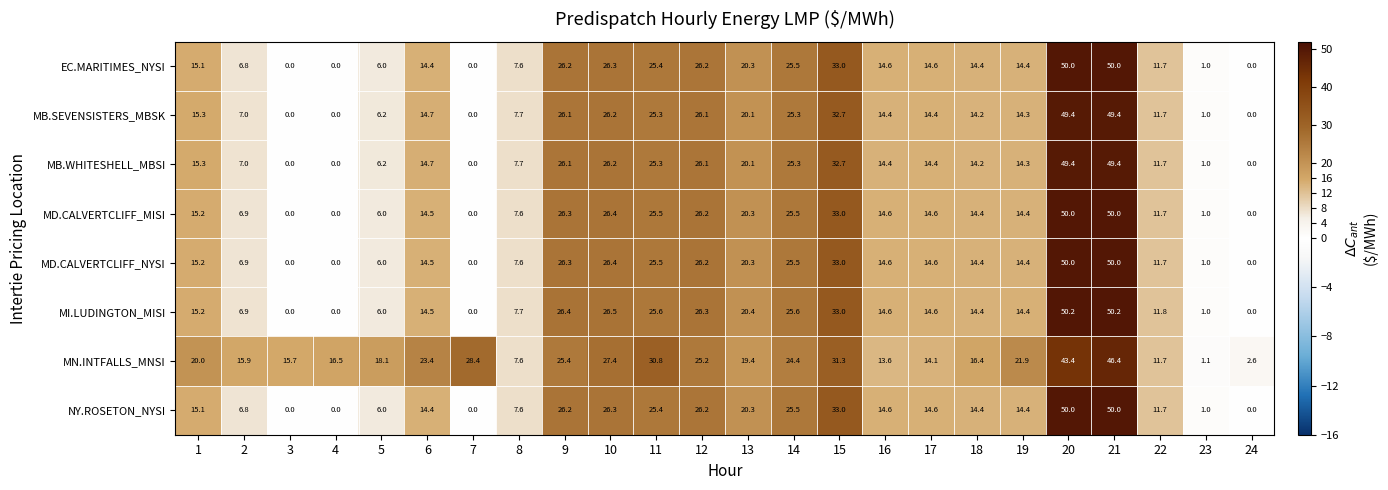

Is it true that MN.INTFALLS_MNSI equals 6.4 at 6?

False